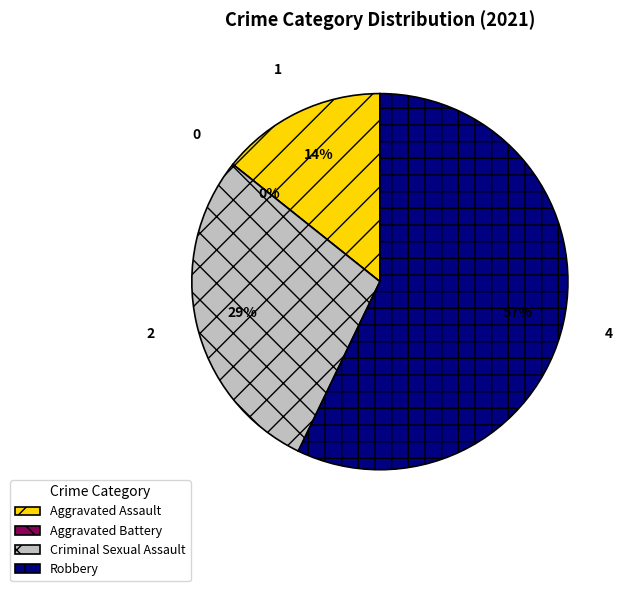

True or false: Aggravated Assault accounts for 29% of the total.

False